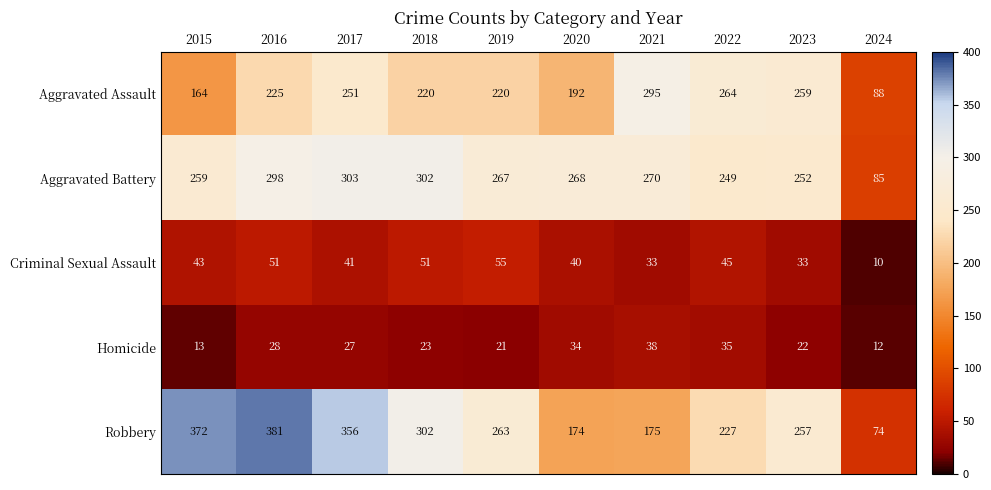

Is it true that Criminal Sexual Assault equals 47 at 2021?

False